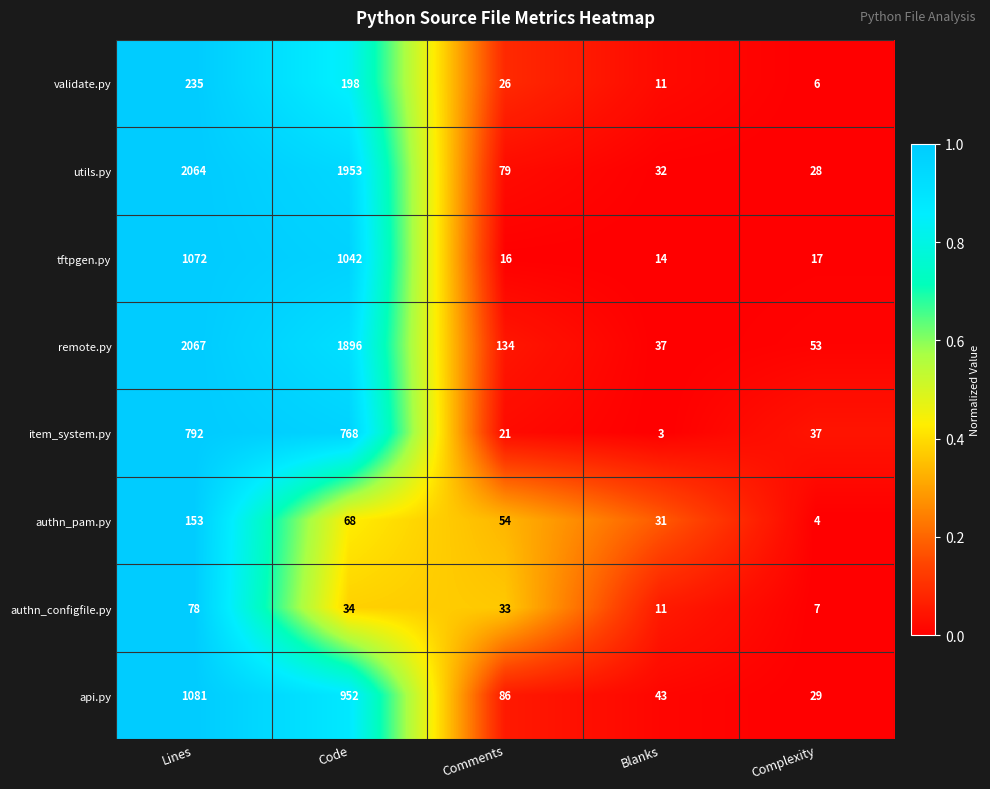

Which category has the highest value across all series?

Lines